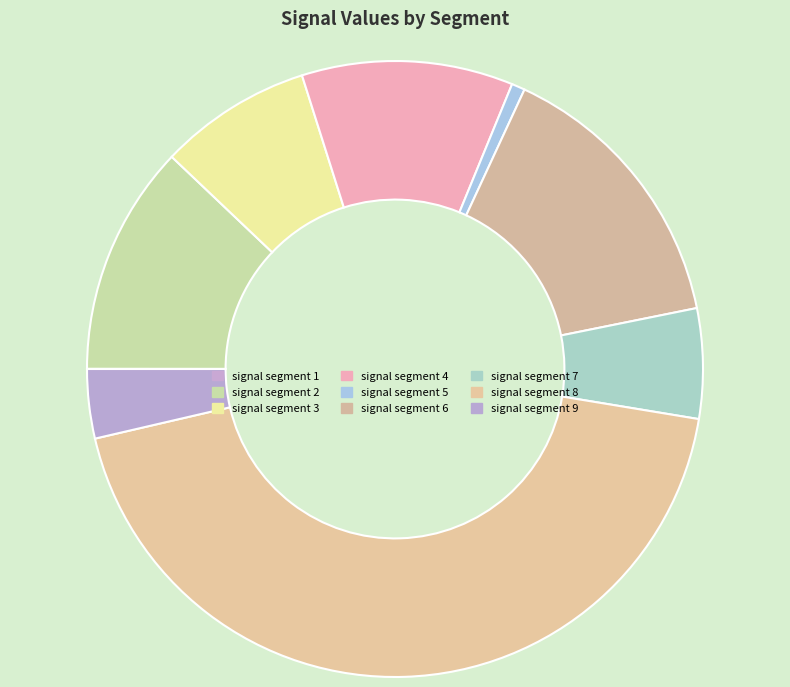

Rank the categories by value from highest to lowest.

signal segment 8, signal segment 6, signal segment 2, signal segment 4, signal segment 3, signal segment 7, signal segment 9, signal segment 5, signal segment 1